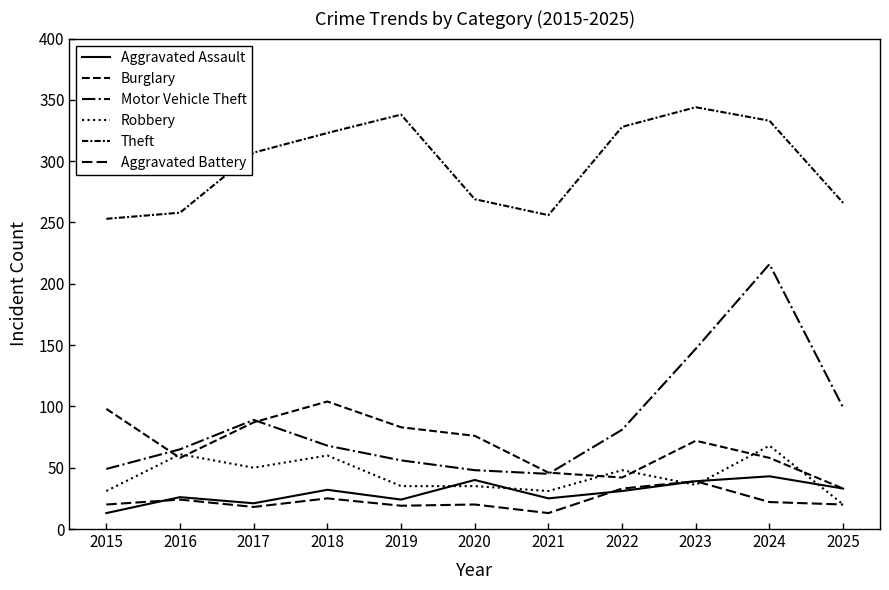

Does the chart have visible grid lines?

No